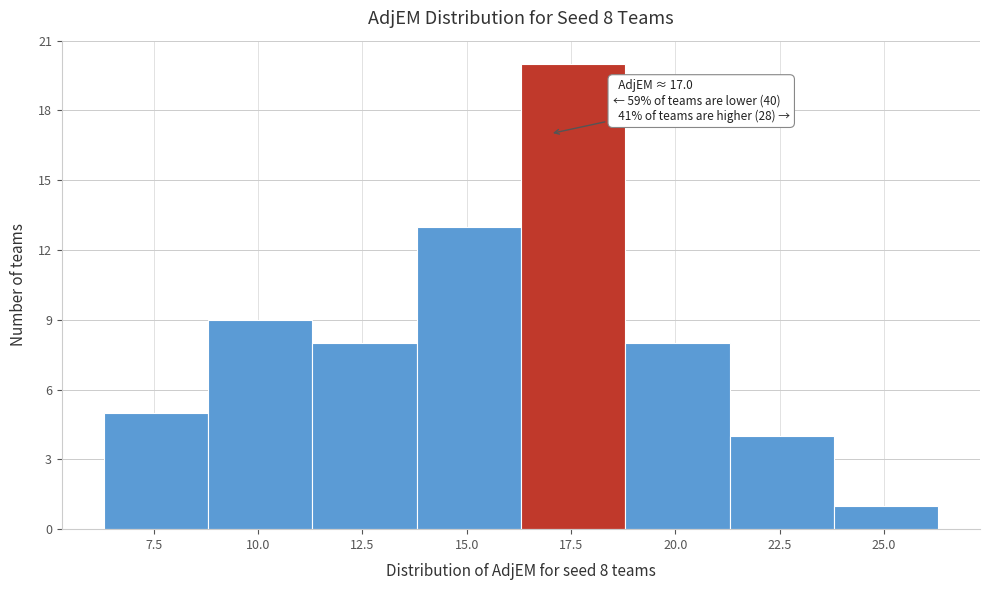

Which range on the x-axis has the tallest bar?

16.3 to 18.8